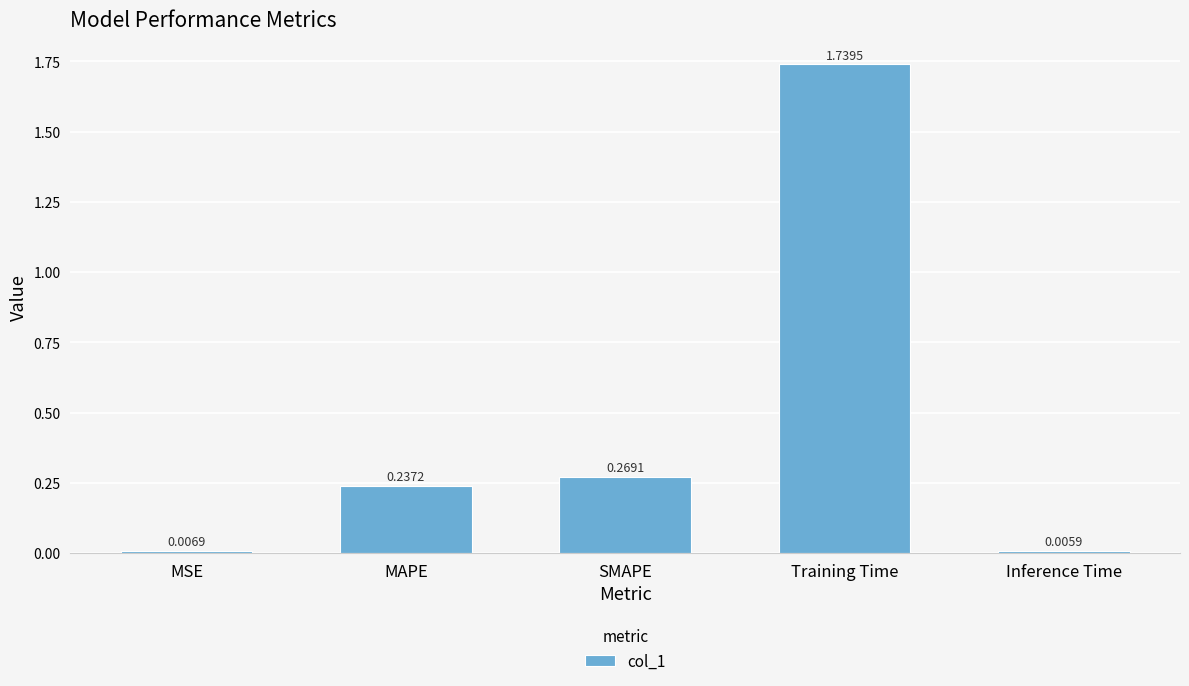

What is the sum of all values?

2.3